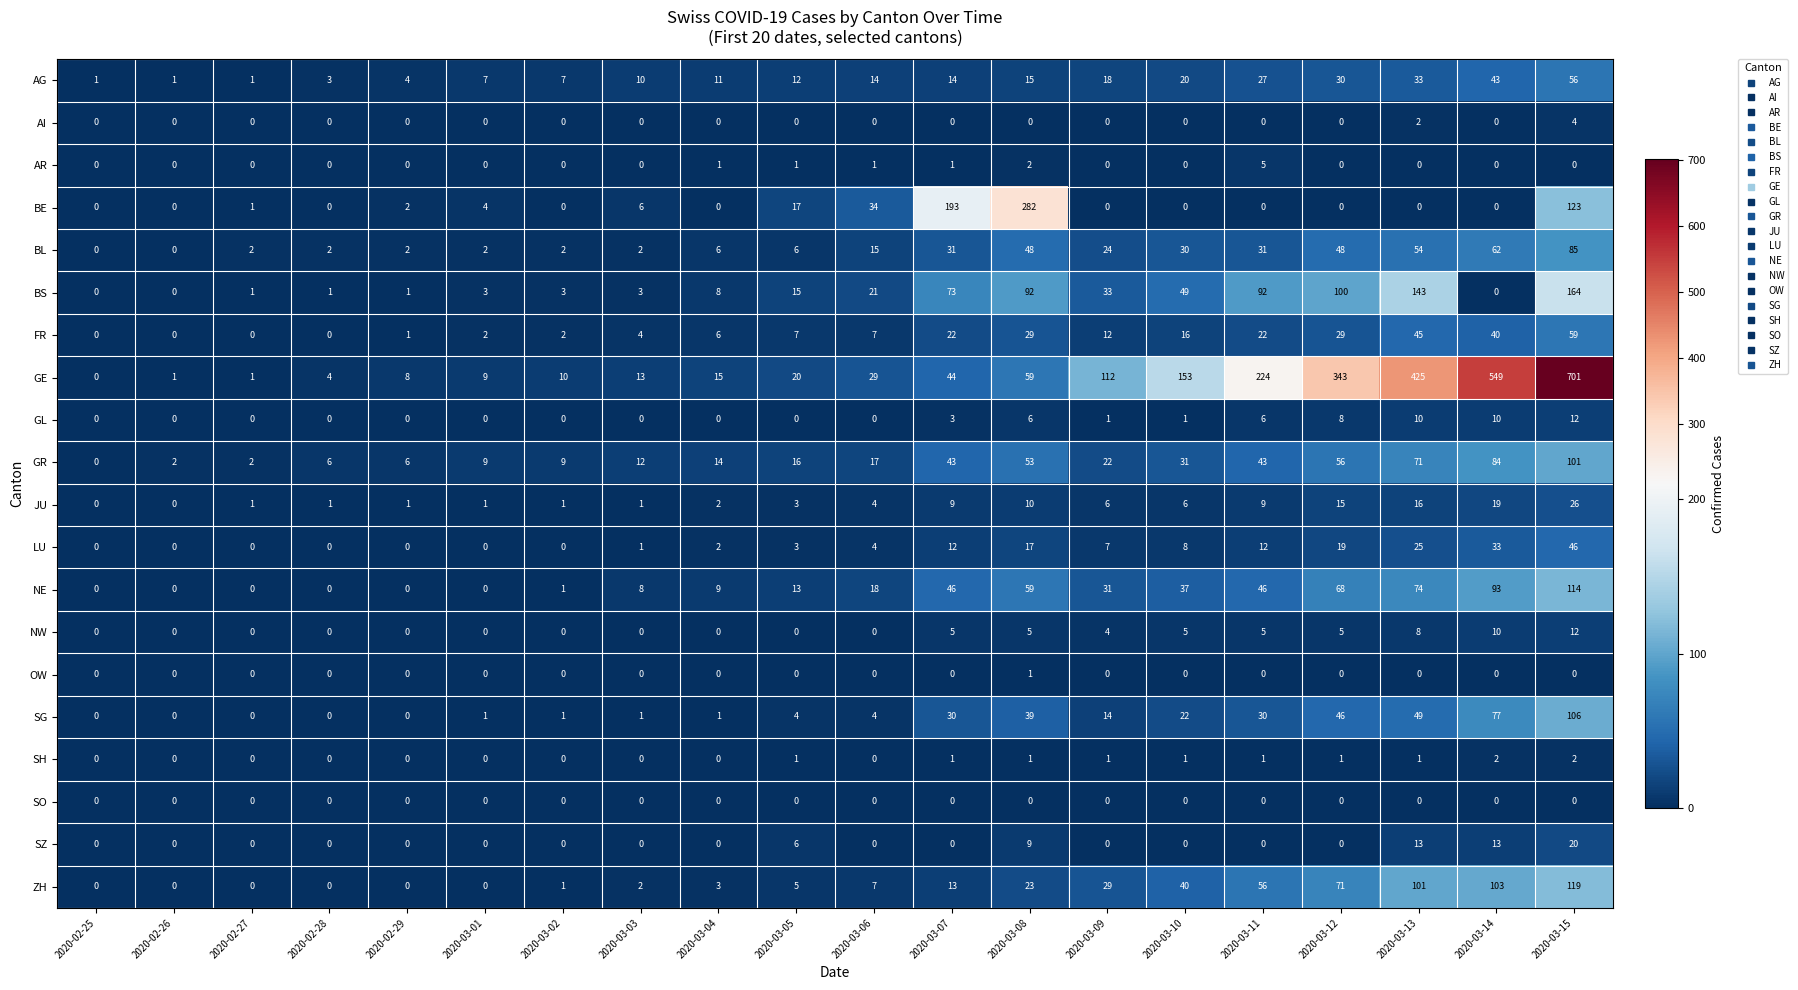

What is the greatest value displayed?

701